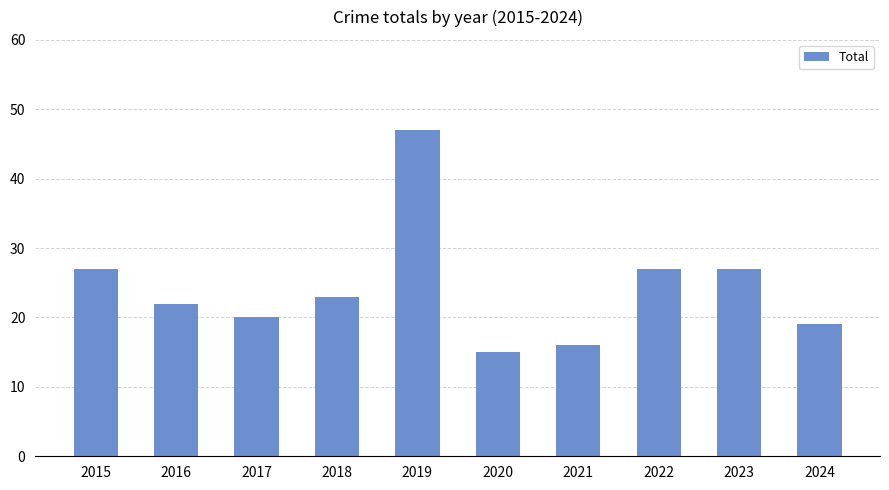

At which label does the data first exceed 23?

2015